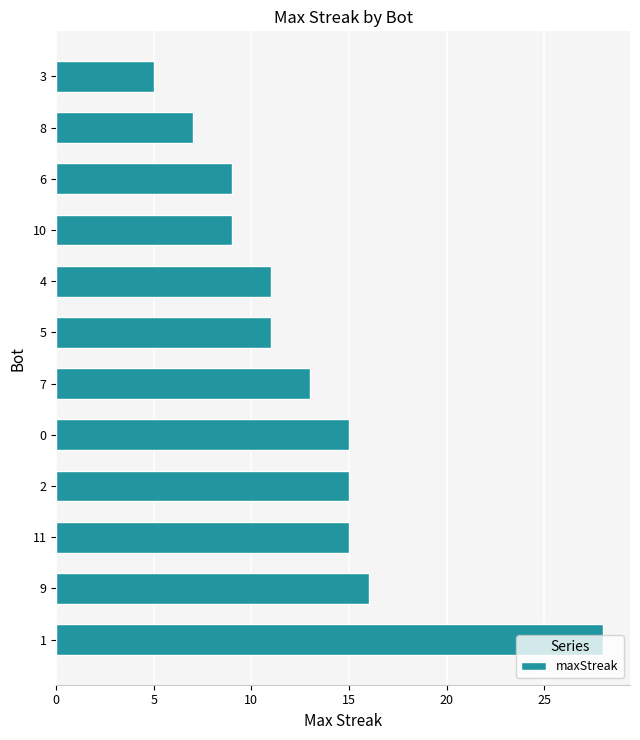

What is the minimum value shown in the chart?

5